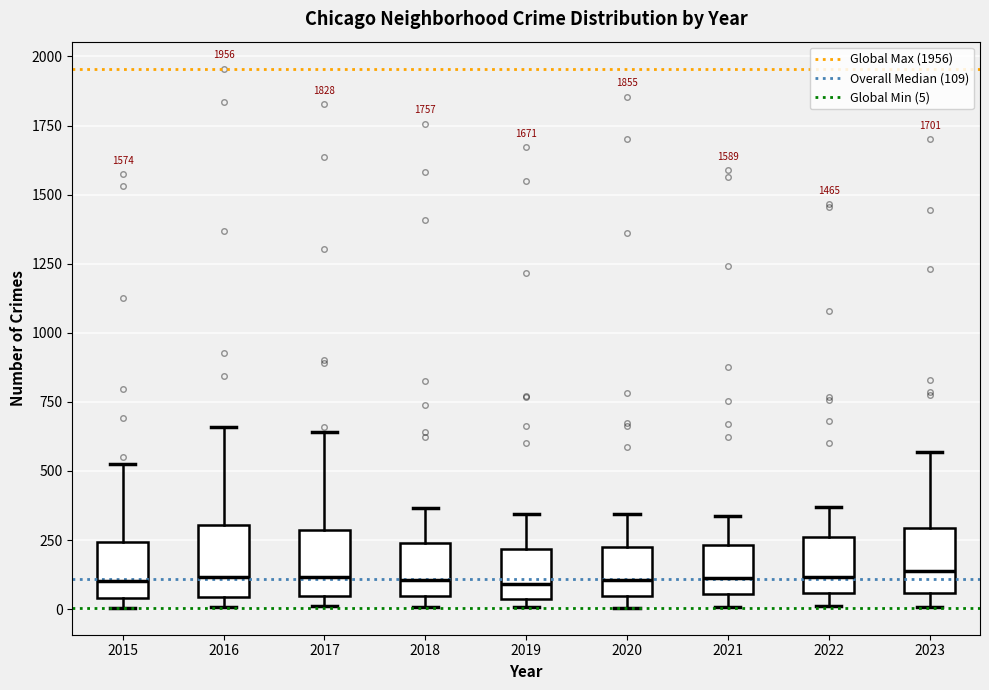

Reading left to right, read every box against the y-axis: the position of its median line, the range the box covers, and the ends of its whiskers. The values are not printed on the chart, so give them approximately, as read against the axis.

2015: median 100, box 50 to 250, whiskers 0 to 550
2016: median 100, box 50 to 300, whiskers 0 to 650
2017: median 100, box 50 to 300, whiskers 0 to 650
2018: median 100, box 50 to 250, whiskers 0 to 350
2019: median 100, box 50 to 200, whiskers 0 to 350
2020: median 100, box 50 to 200, whiskers 0 to 350
2021: median 100, box 50 to 250, whiskers 0 to 350
2022: median 100, box 50 to 250, whiskers 0 to 350
2023: median 150, box 50 to 300, whiskers 0 to 550